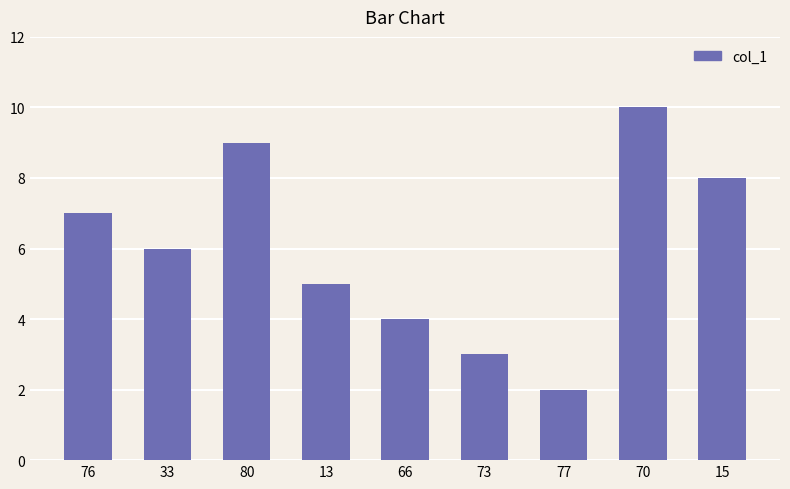

What is the label of the 5th bar from the right?

66